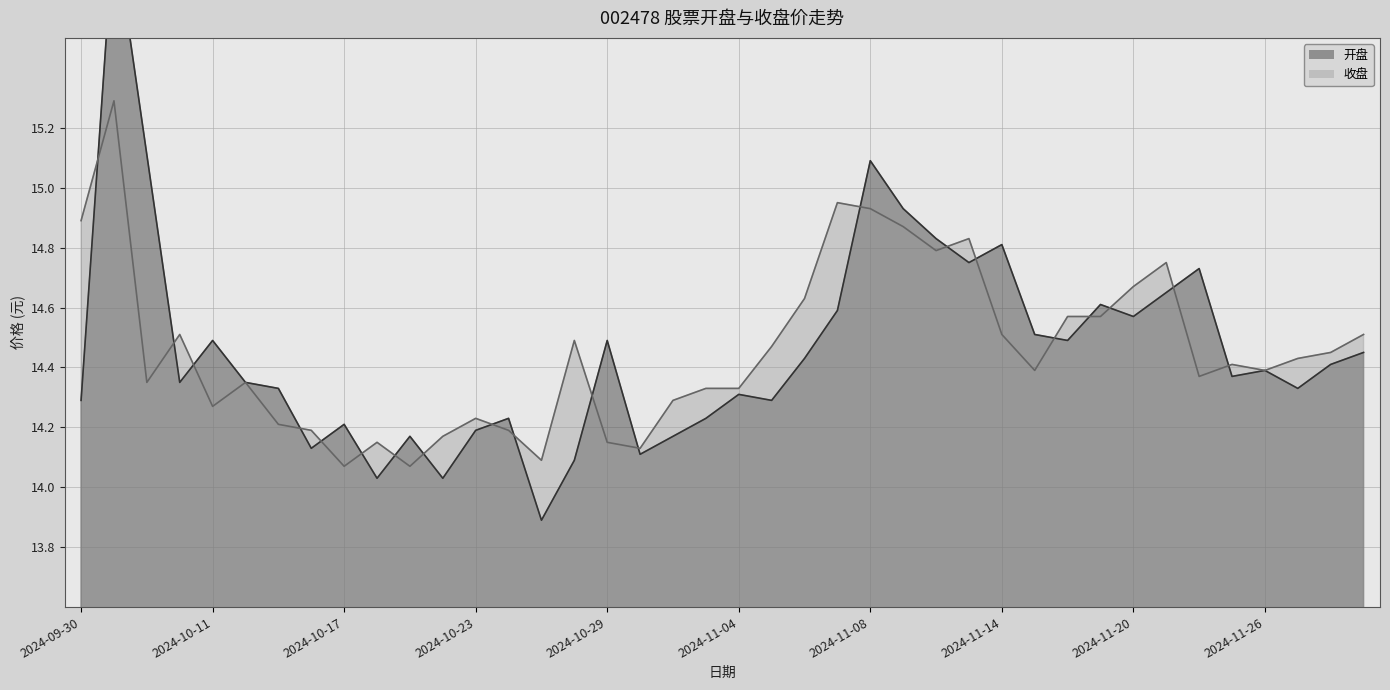

How many intersections are there between 开盘 and 收盘?

20